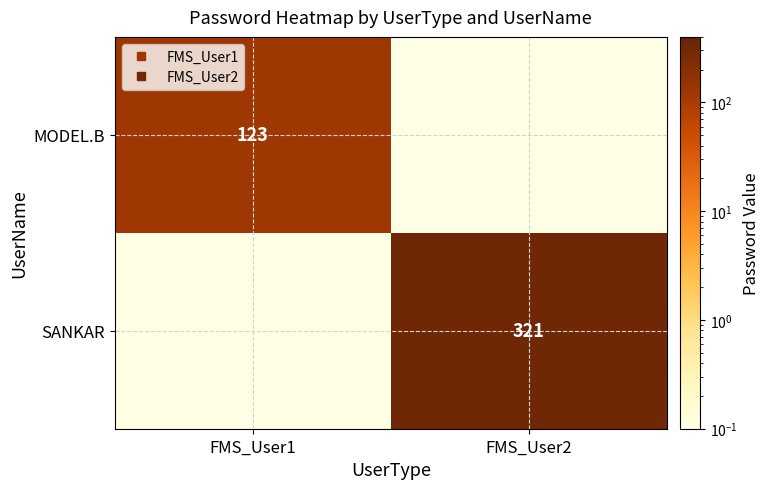

What is the approximate value of MODEL.B at FMS_User2?

0.1